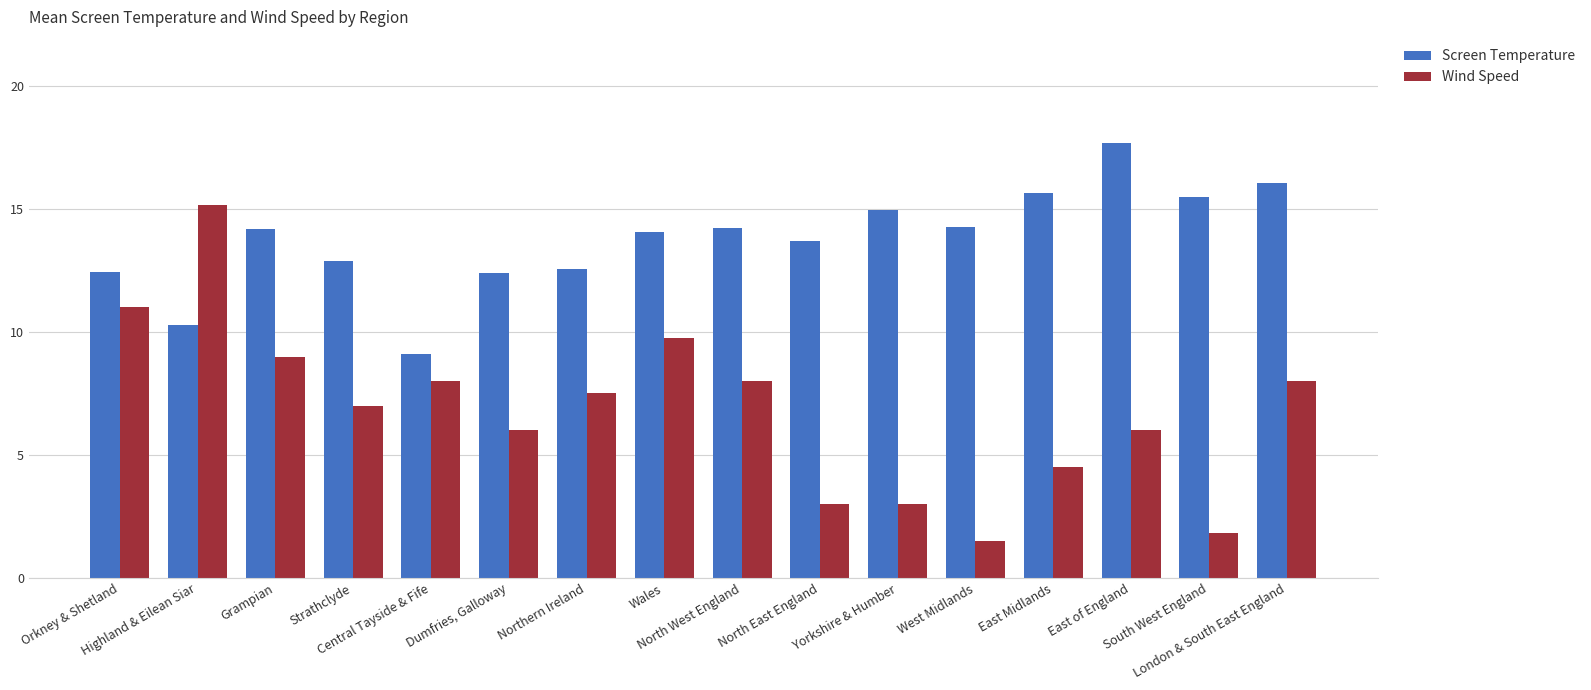

At London & South East England, list the series in order from largest to smallest.

Screen Temperature, Wind Speed